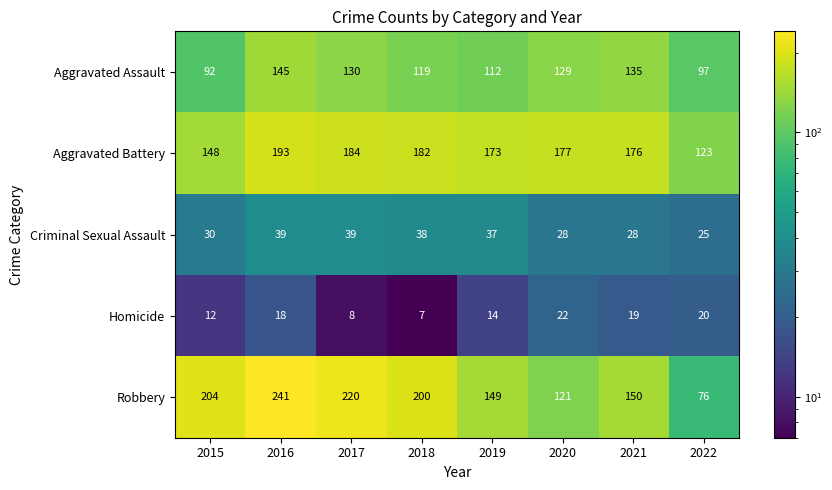

At how many categories does at least one series exceed 46?

8